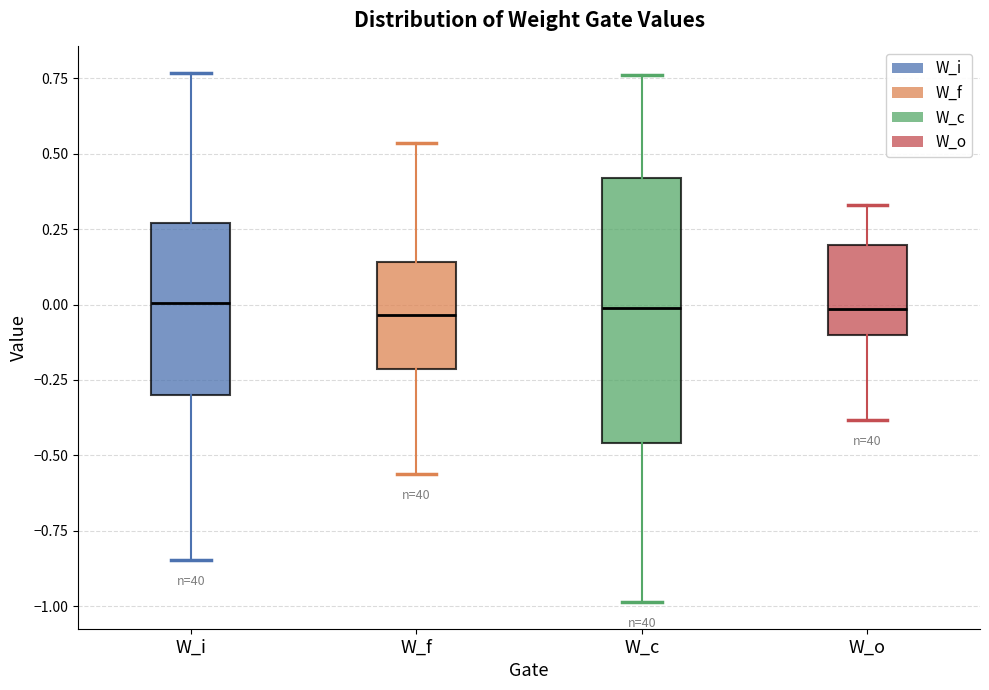

Comparing the boxes themselves (not the whiskers), which one is the tallest?

W_c